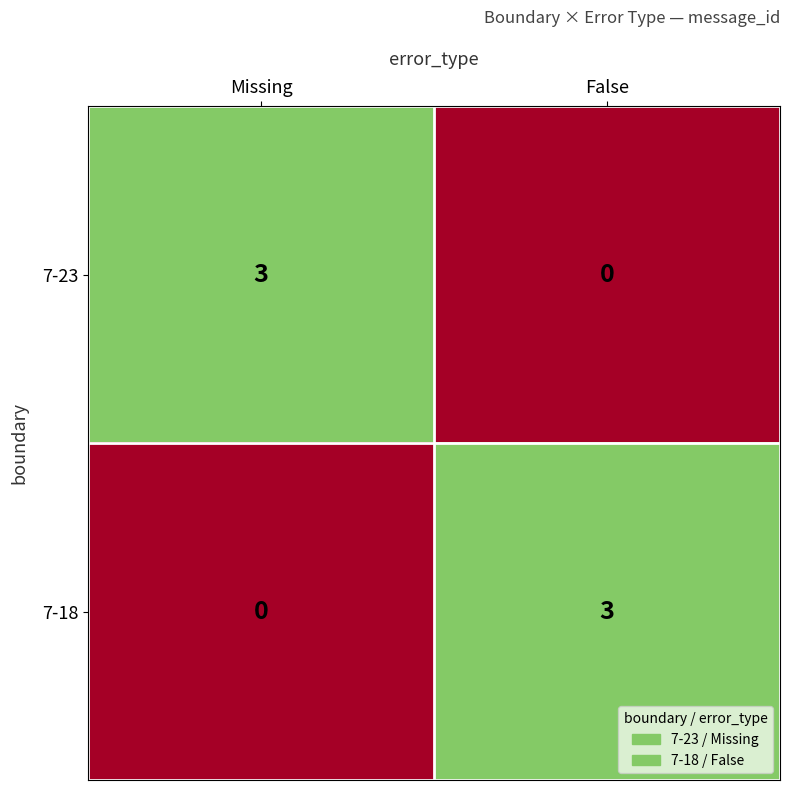

What is the greatest value displayed?

3